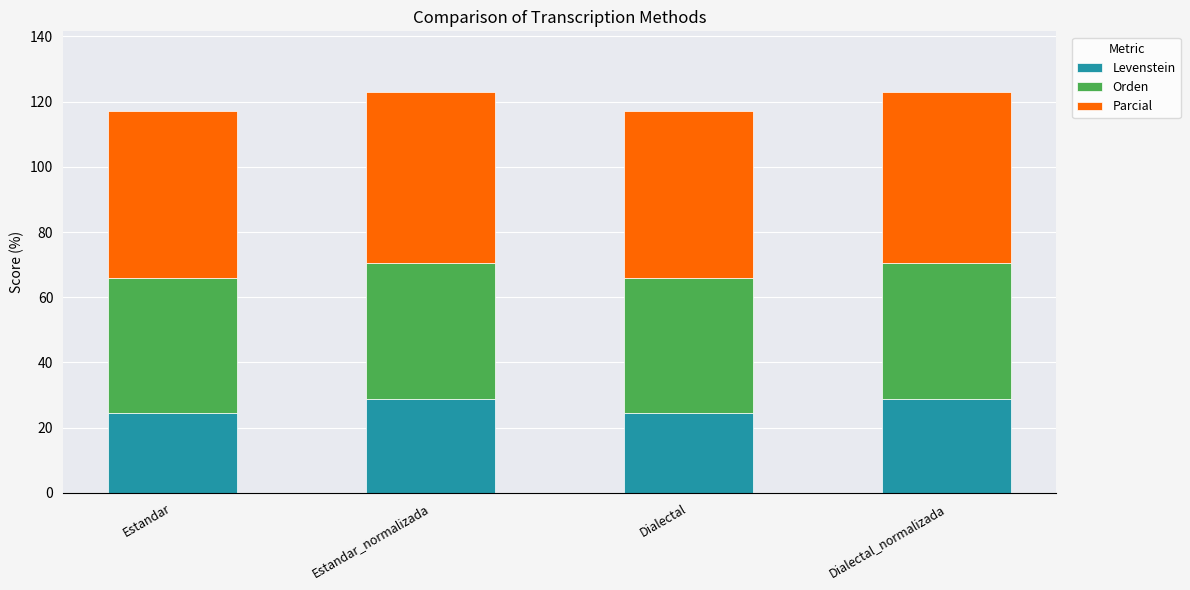

What is the sum of the Levenstein values at Dialectal and Estandar_normalizada?

53.2